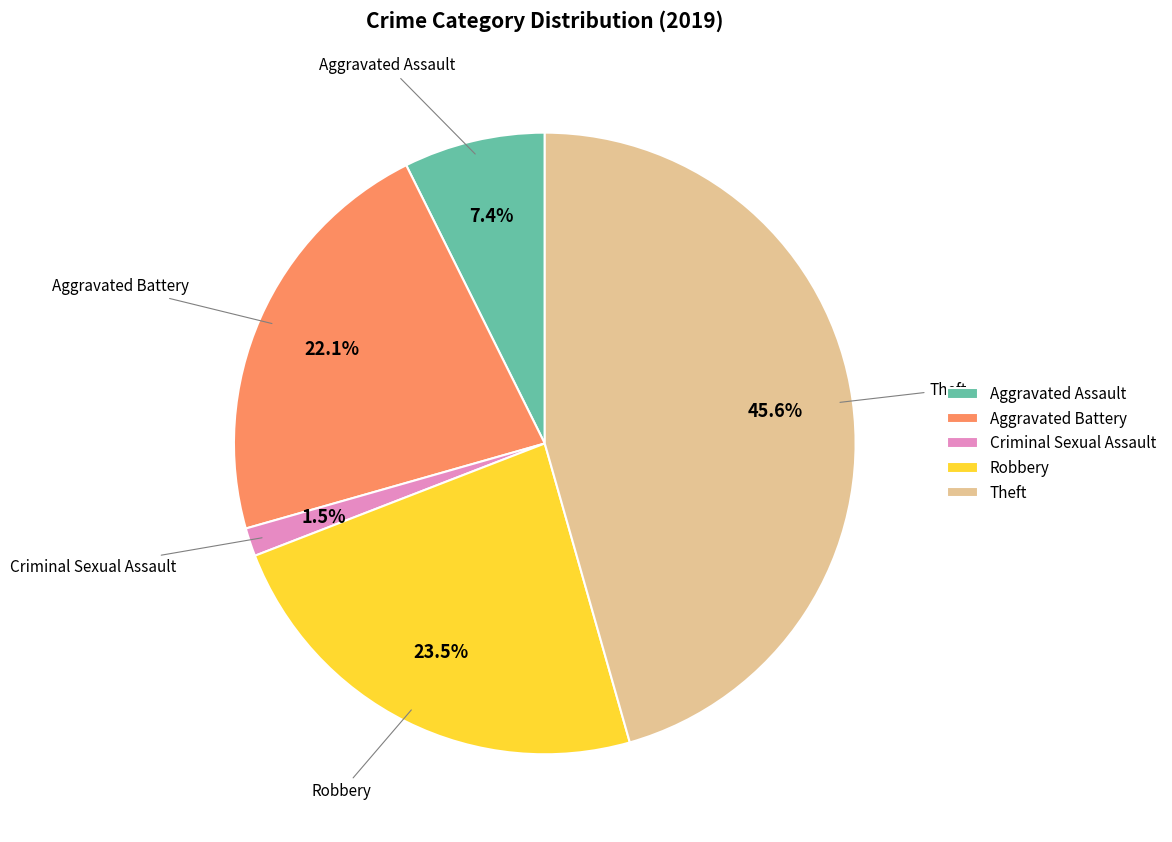

To the nearest percent, what is the difference between the Aggravated Assault and Aggravated Battery slice percentages?

15%